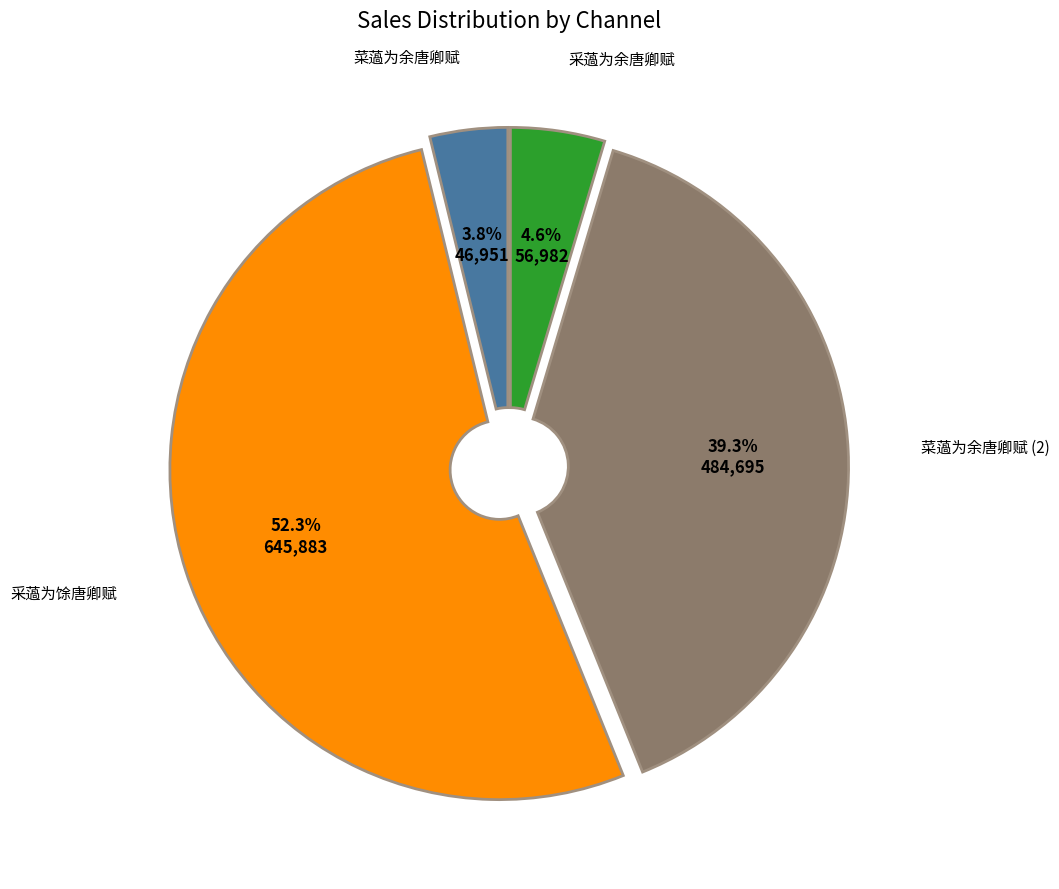

Count the number of slices in the pie.

4